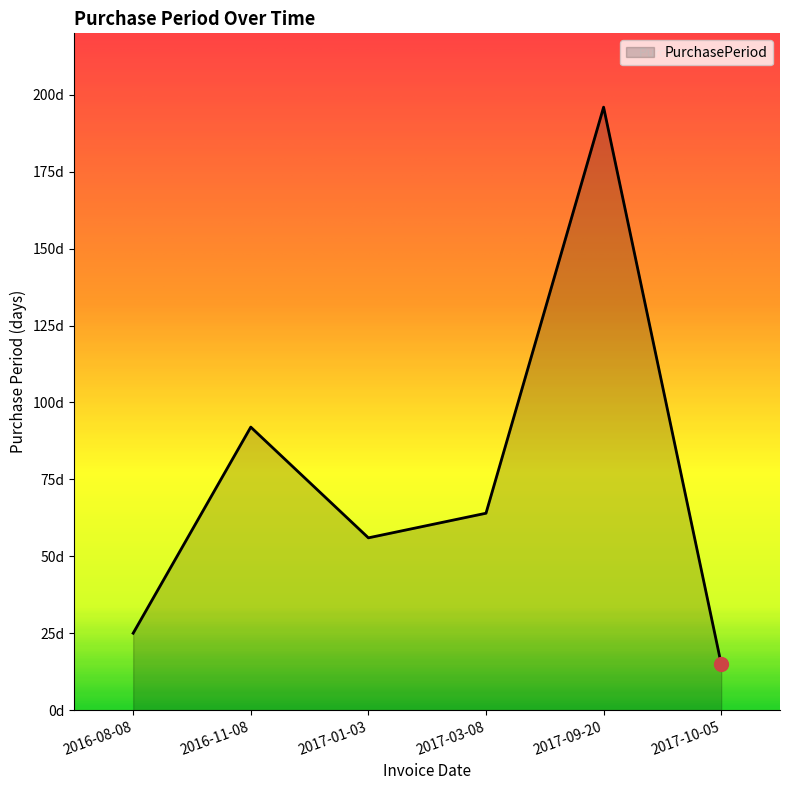

What is the label of the 2nd point from the left?

2016-11-08